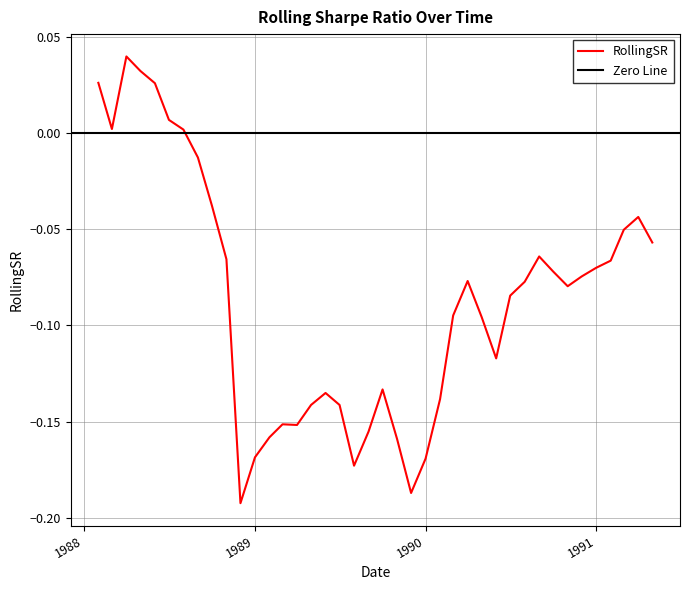

How many values are above zero?

7